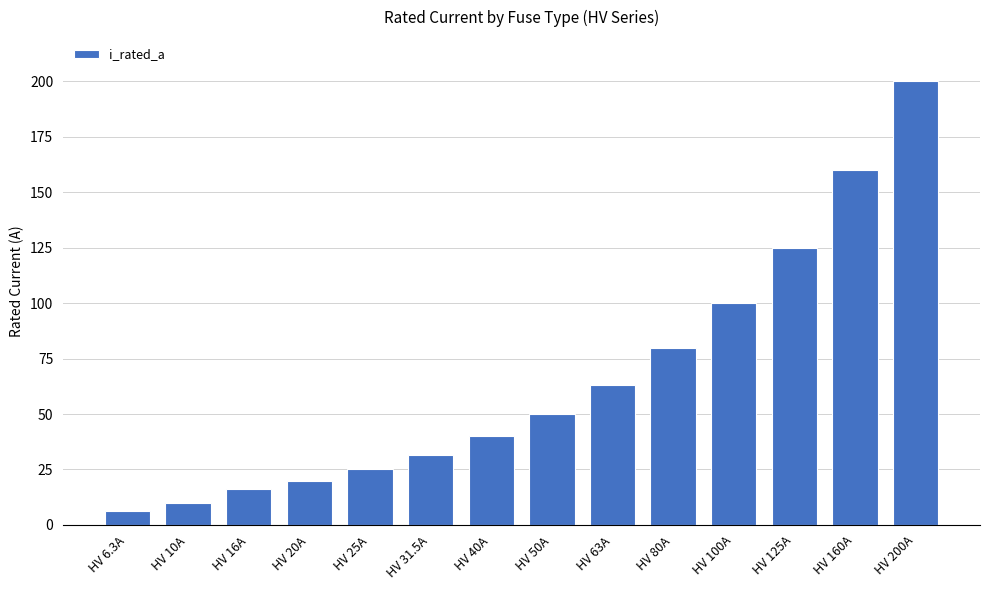

What is the average value?

66.2